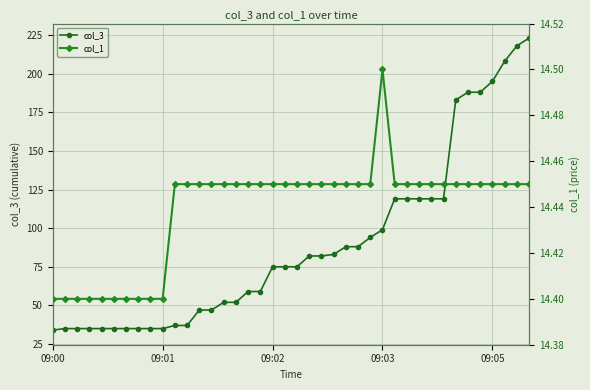

What is the lowest value of the col_3 series?

34